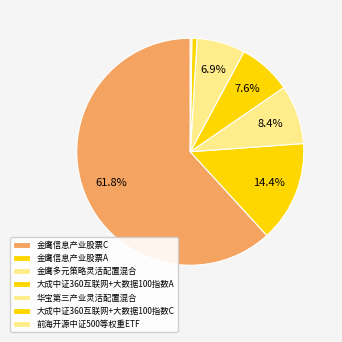

To the nearest percent, what percentage of the pie is 华宝第三产业灵活配置混合?

7%